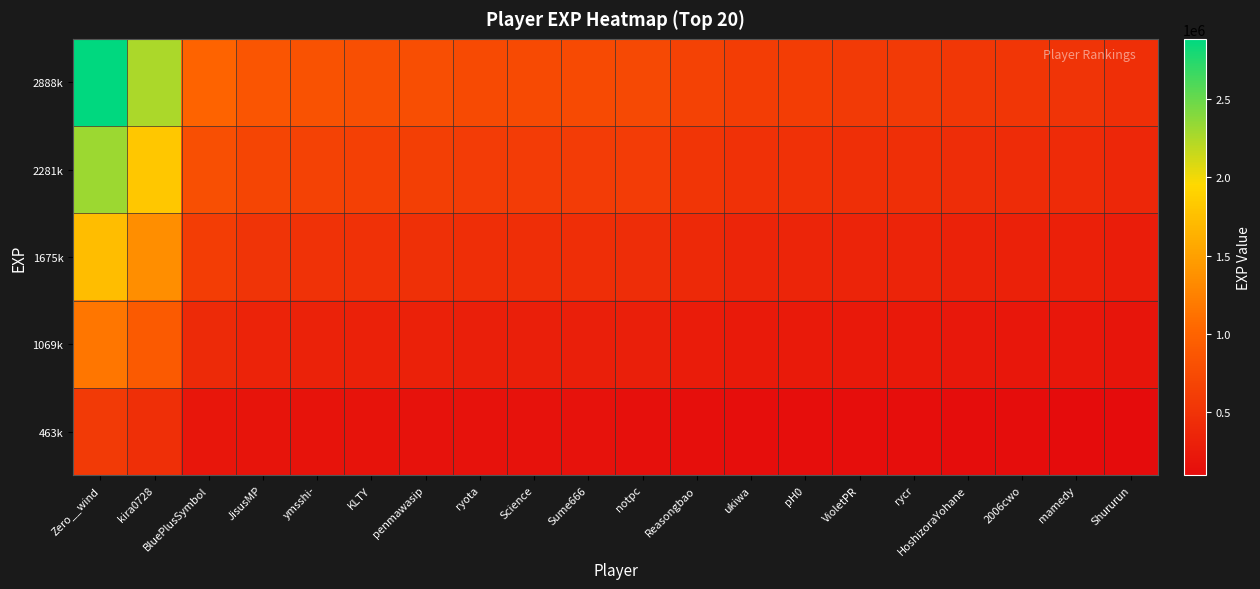

Which has a higher value, ryota or ukiwa?

ryota